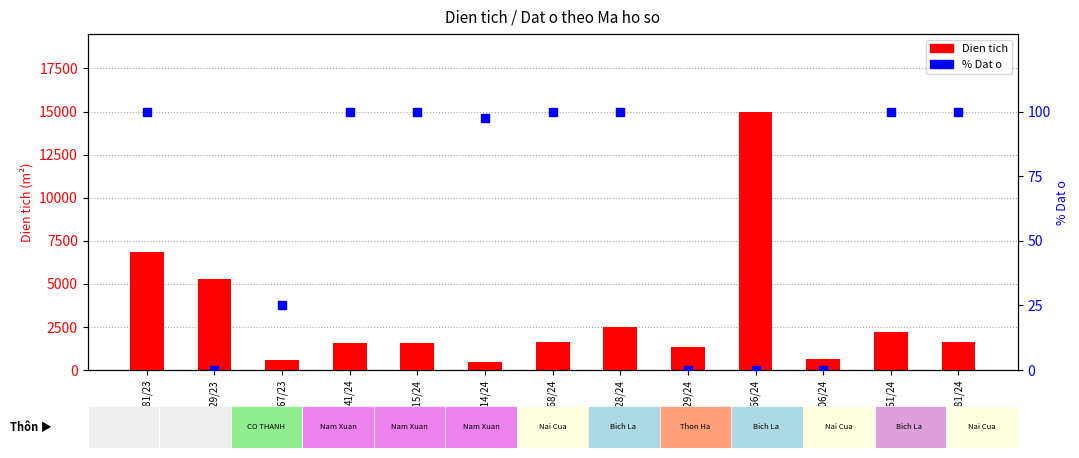

Which series reaches the minimum Y coordinate?

% Dat o